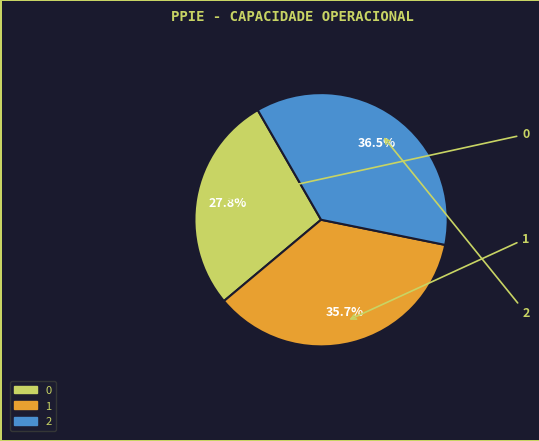

To the nearest percent, what is the combined percentage of 0 and 2?

64%